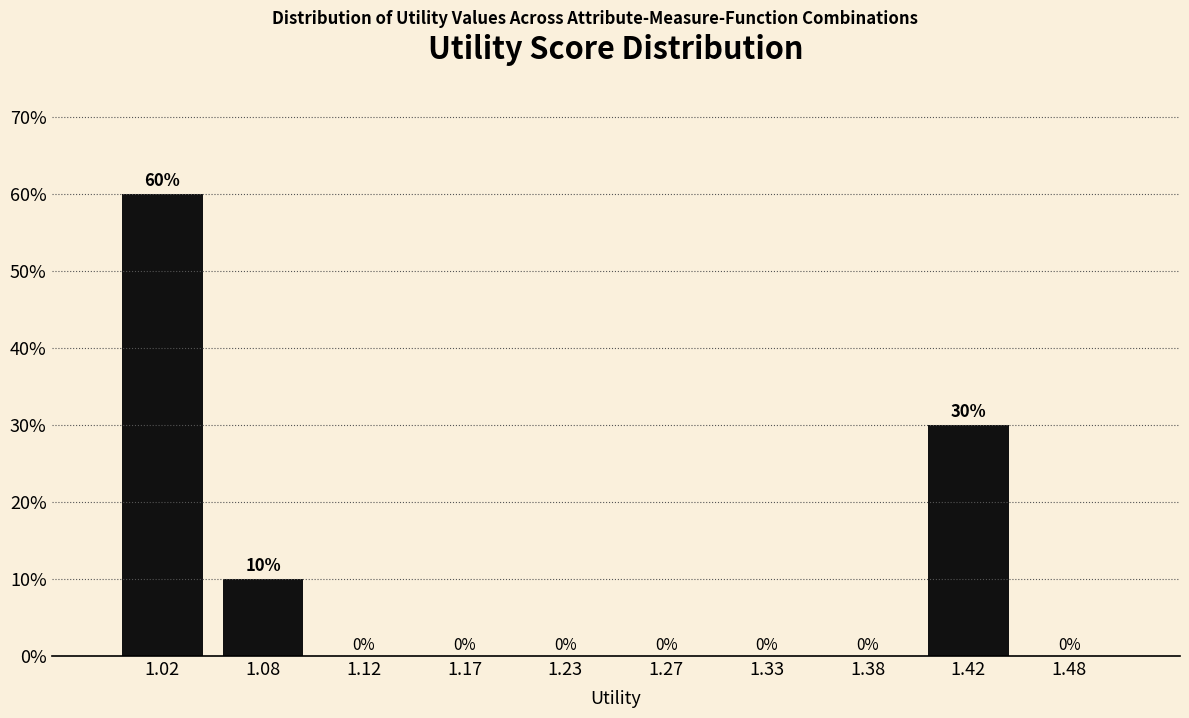

Which range on the x-axis has the tallest bar?

1.00 to 1.05